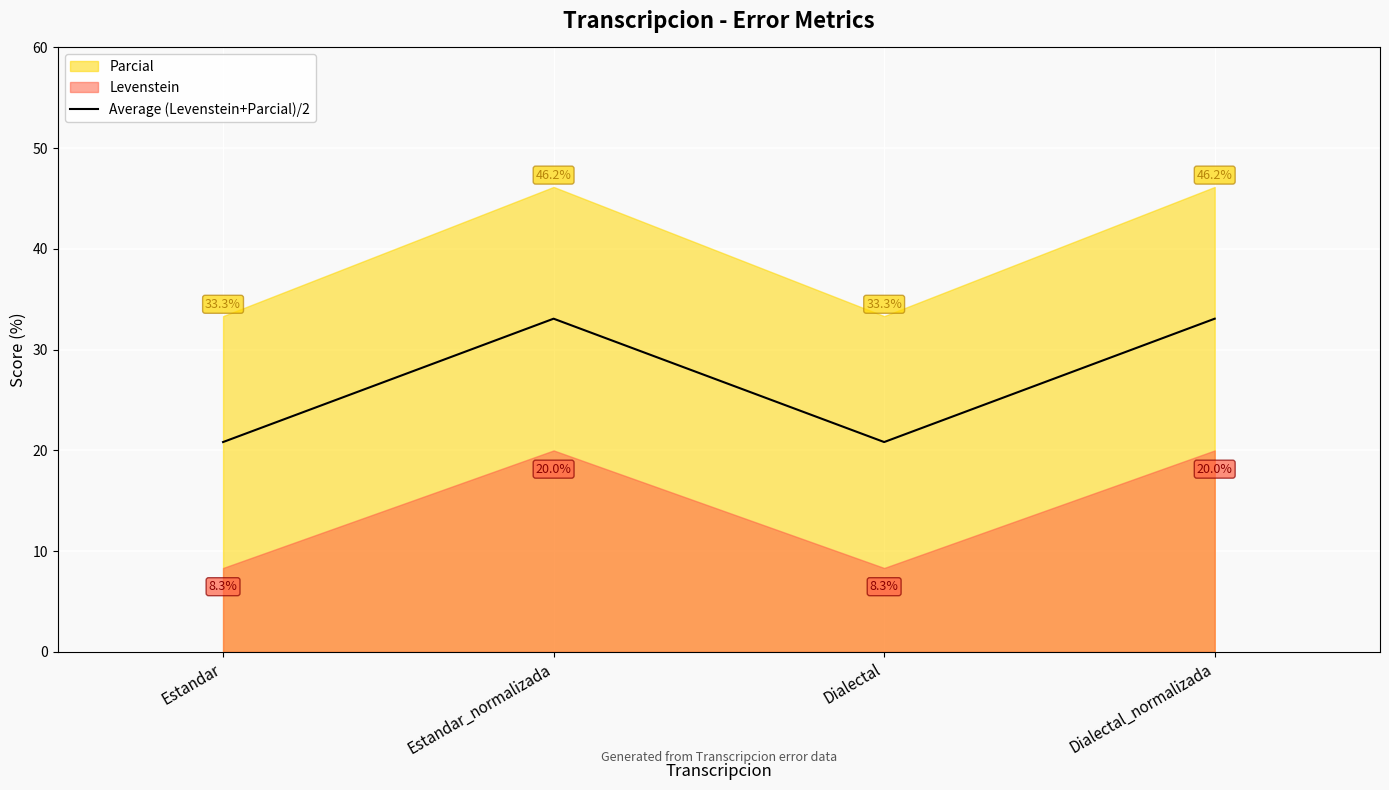

List the labels in order of value, smallest first.

Estandar, Dialectal, Estandar_normalizada, Dialectal_normalizada